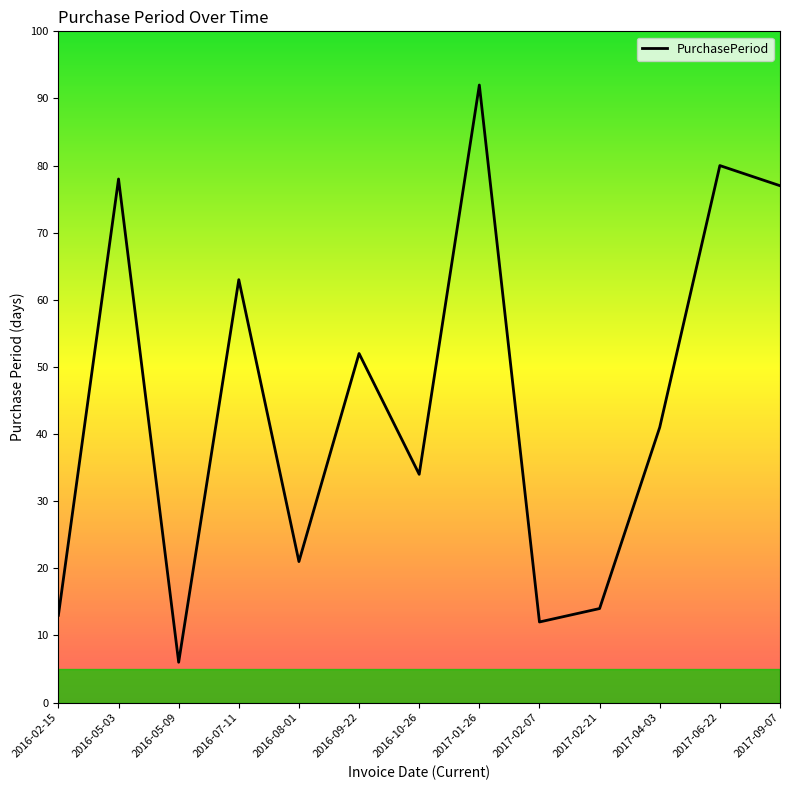

Reading left to right, extract all data points from this chart.

13	78	6	63	21	52	34	92	12	14	41	80	77